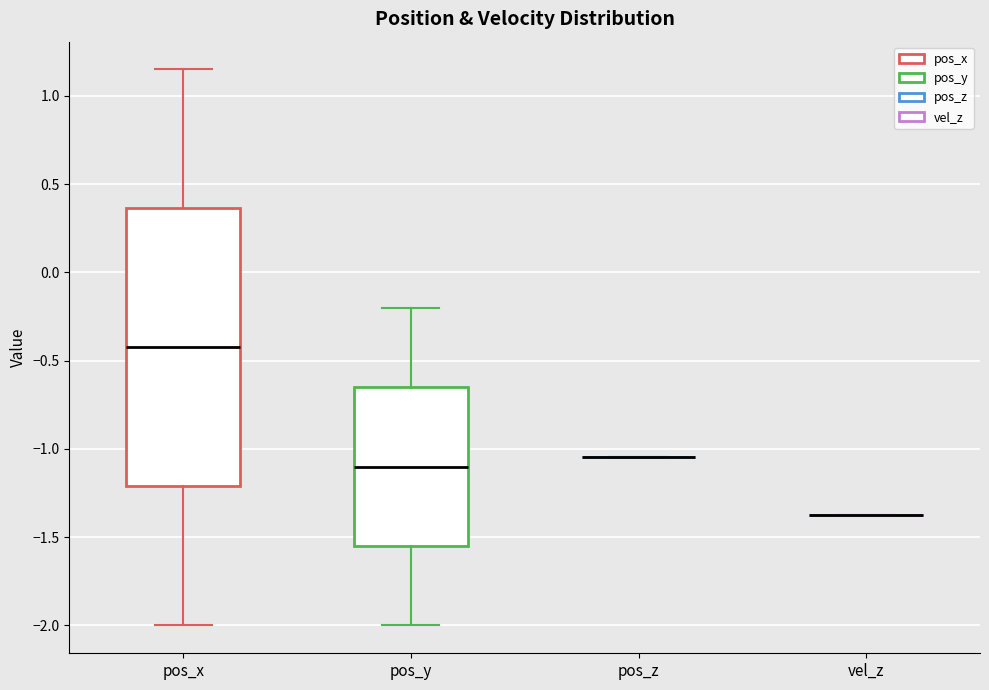

Where does the median line of the box for pos_y sit on the y-axis? The values are not printed on the chart, so give them approximately, as read against the axis.

-1.10